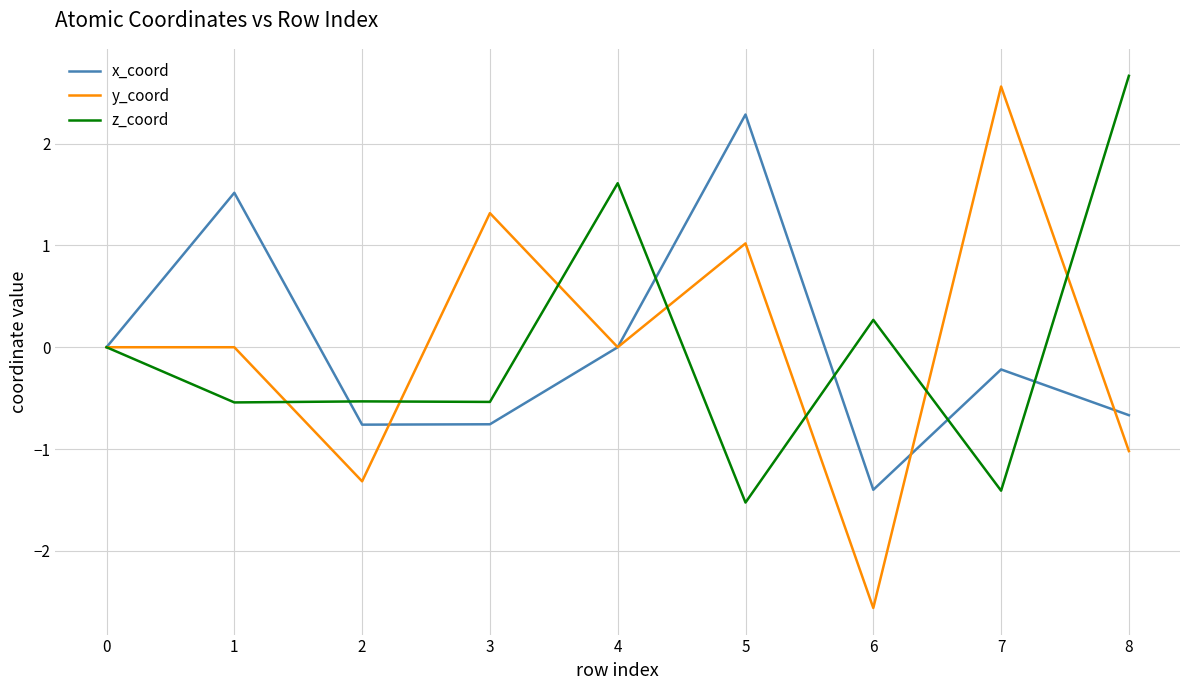

At 5, list the series in order from smallest to largest.

z_coord, y_coord, x_coord